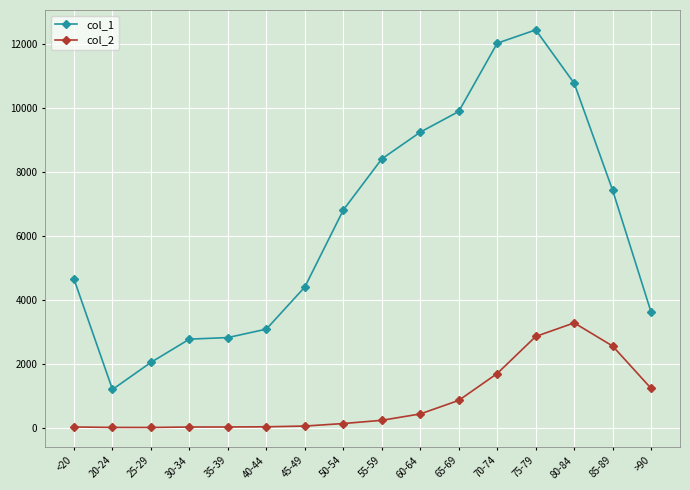

Does the chart display data point markers on the line(s)?

Yes